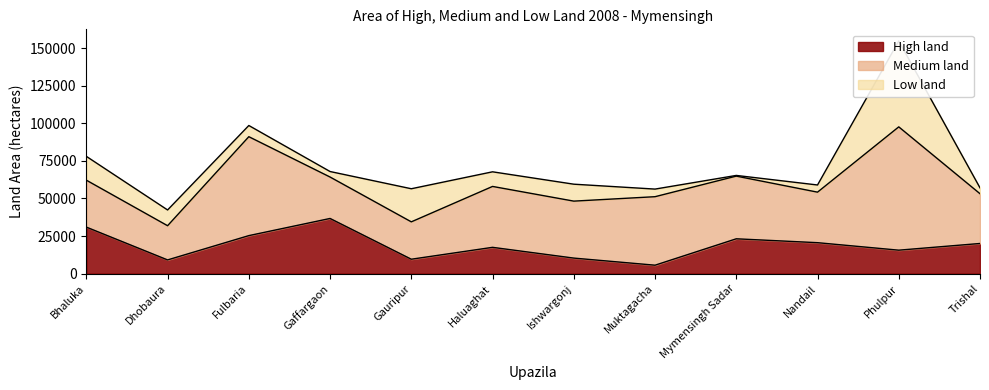

What is the label of the 1st point from the left?

Bhaluka